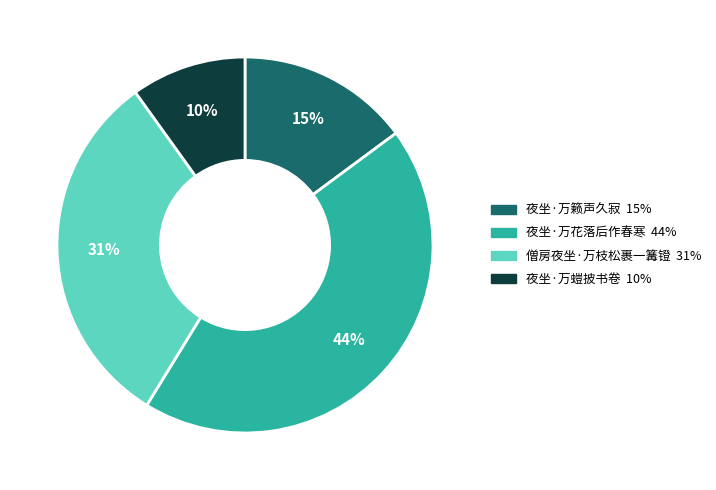

Does 夜坐·万螘披书卷 account for over 50% of the chart?

No